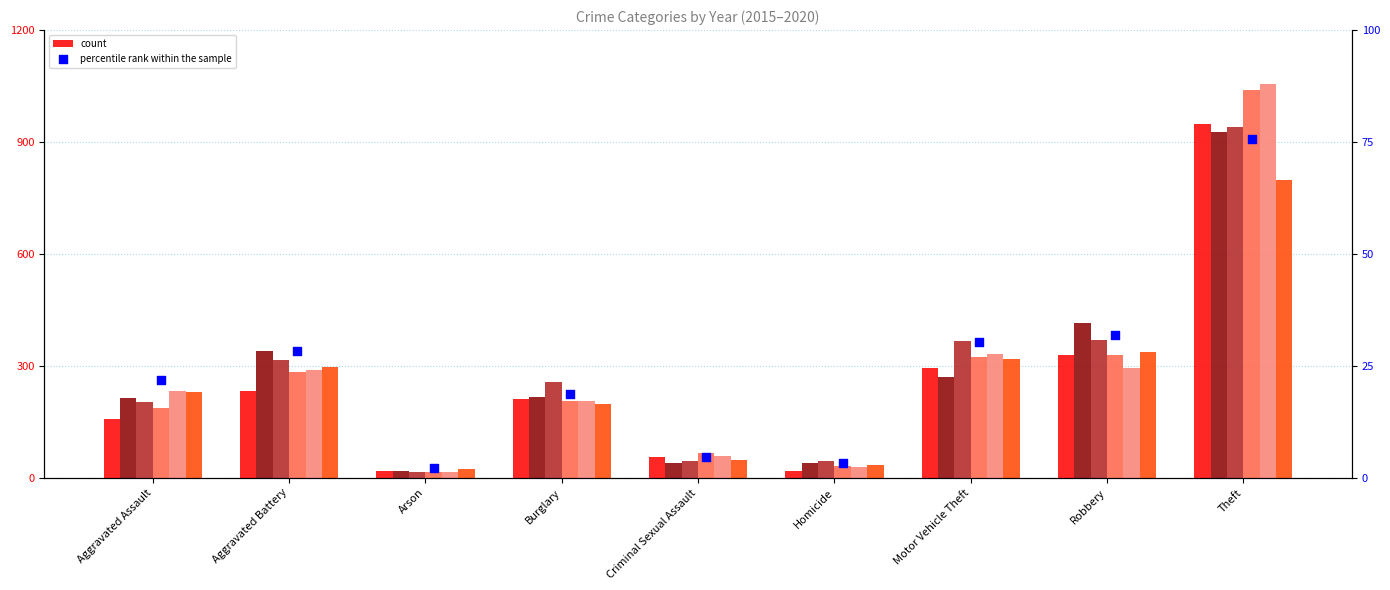

At which category is the sum across all series the highest?

Theft